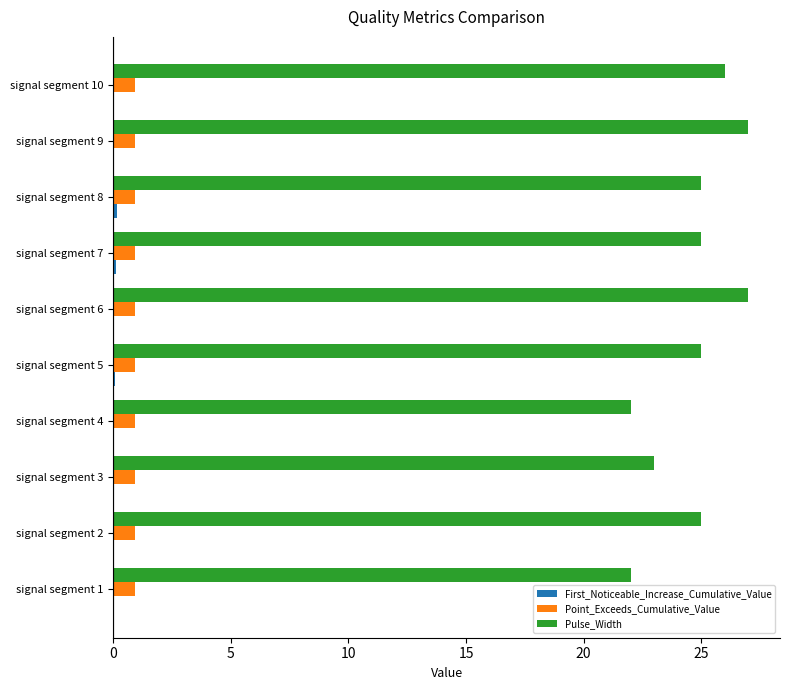

The Pulse_Width series shows 43.9 at signal segment 7. True or false?

False